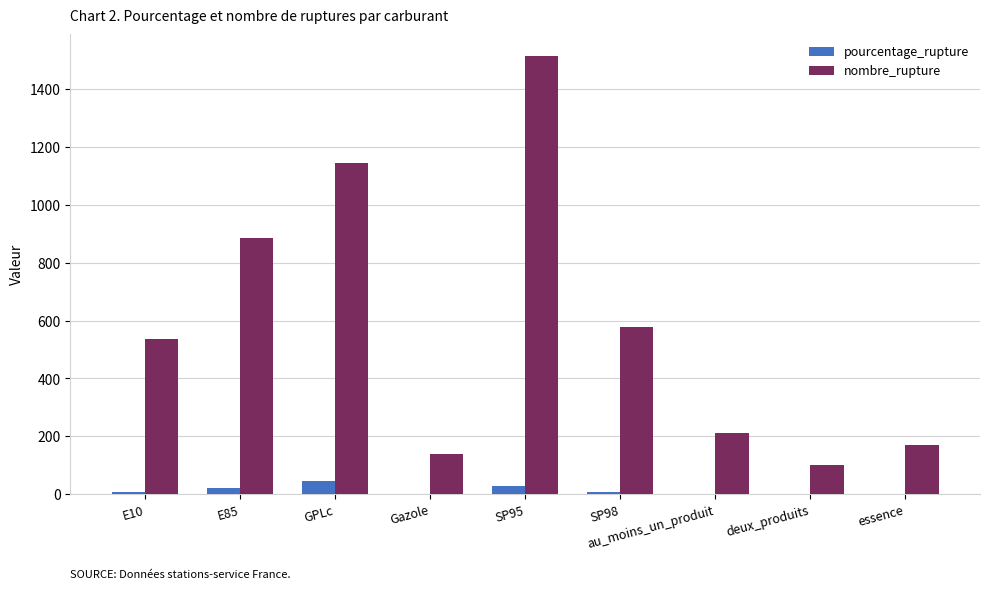

What is the average value of the nombre_rupture series?

586.1